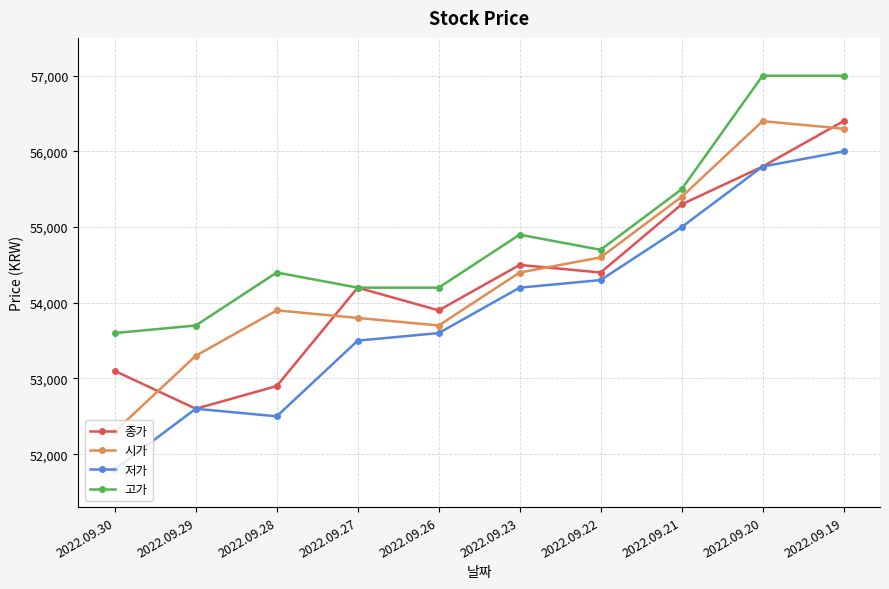

Read the 종가 value at 2022.09.28, to the nearest 10.

52900